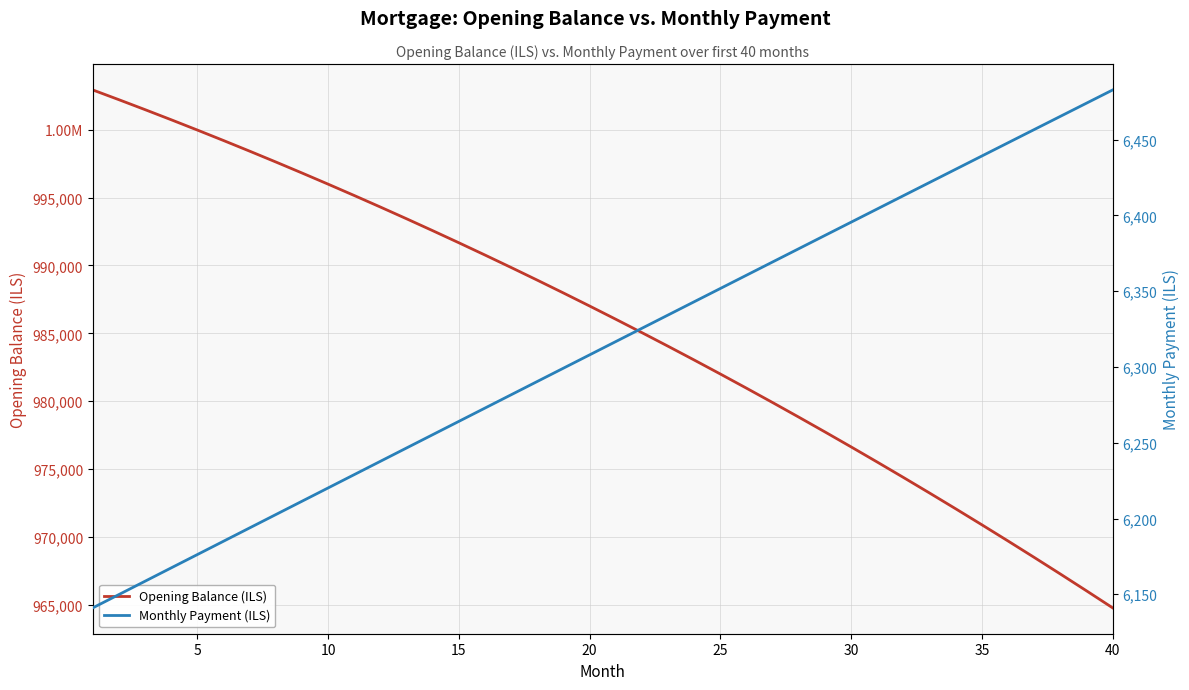

How many data points in Opening Balance (ILS) are above 987008?

20